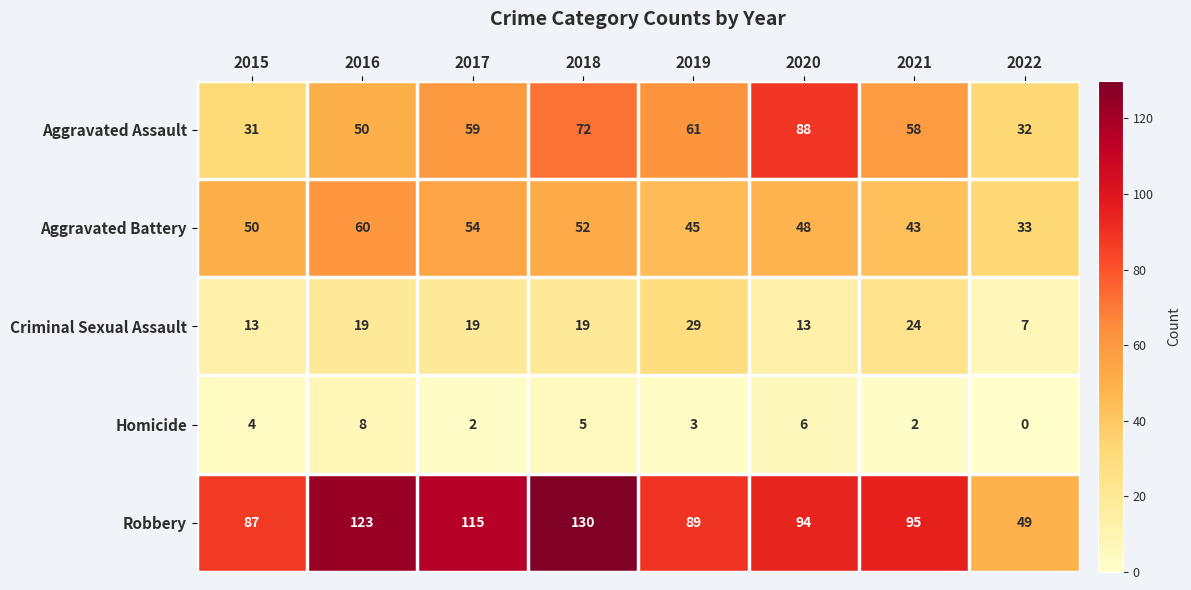

The Aggravated Assault series shows 61 at 2019. True or false?

True